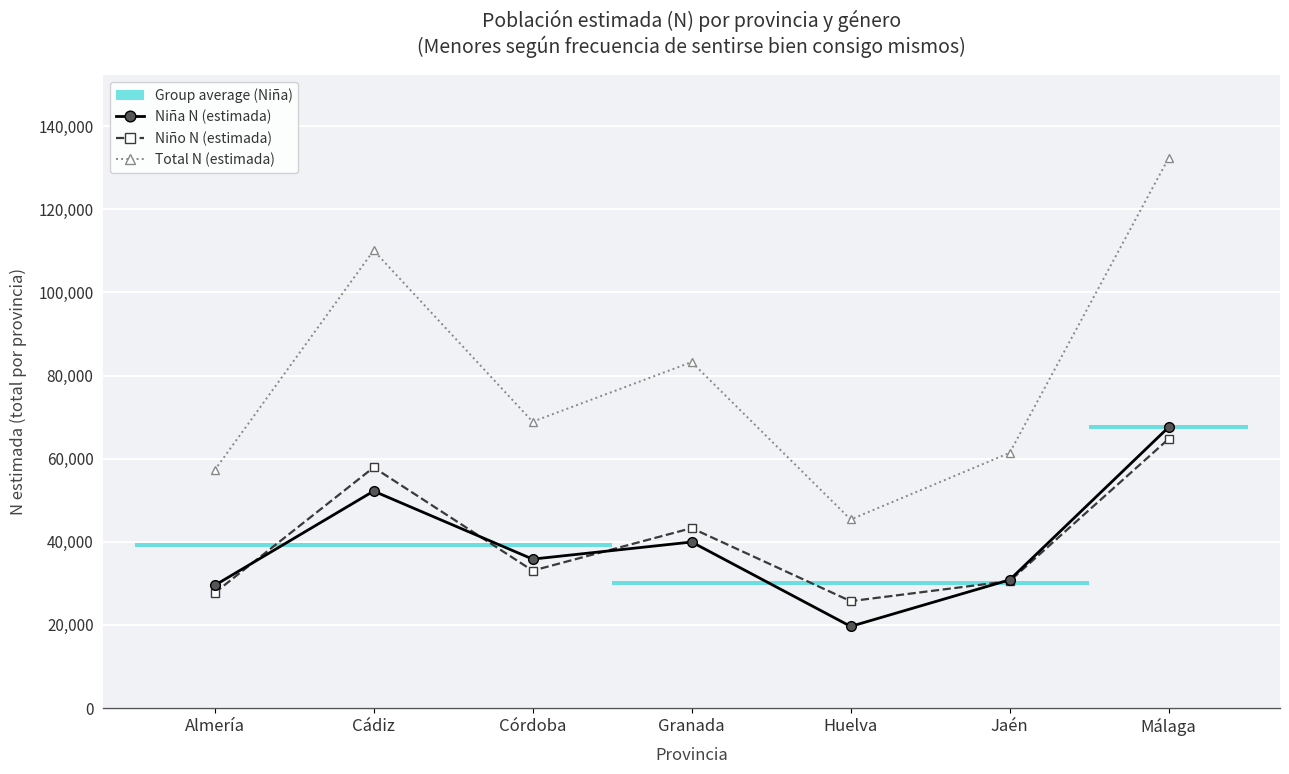

Read the Niña N (estimada) value at Cádiz, to the nearest 100.

52200